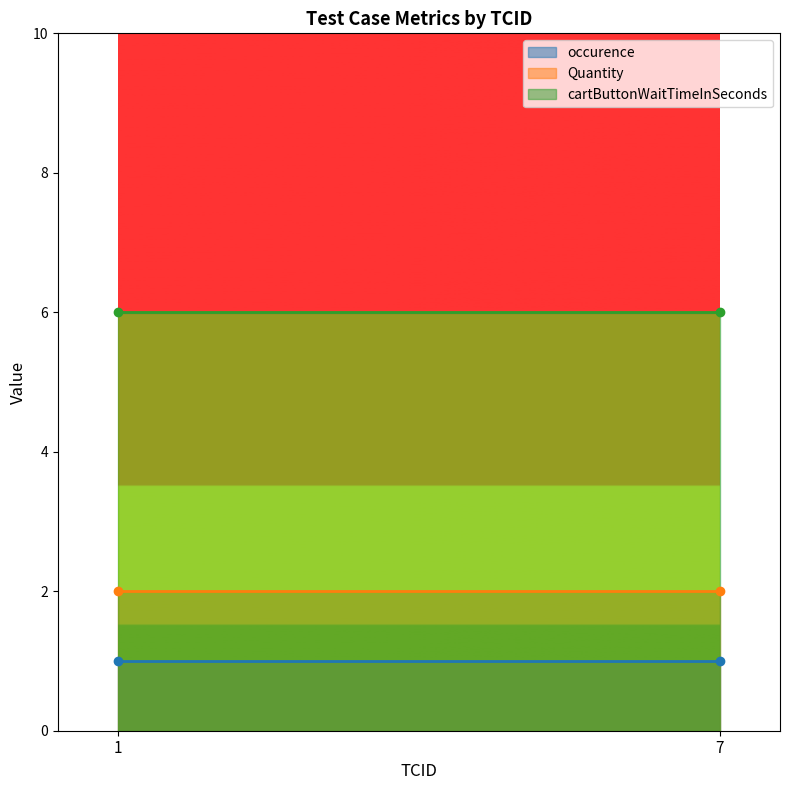

True or false: Quantity has a value of 2 at 7.

True